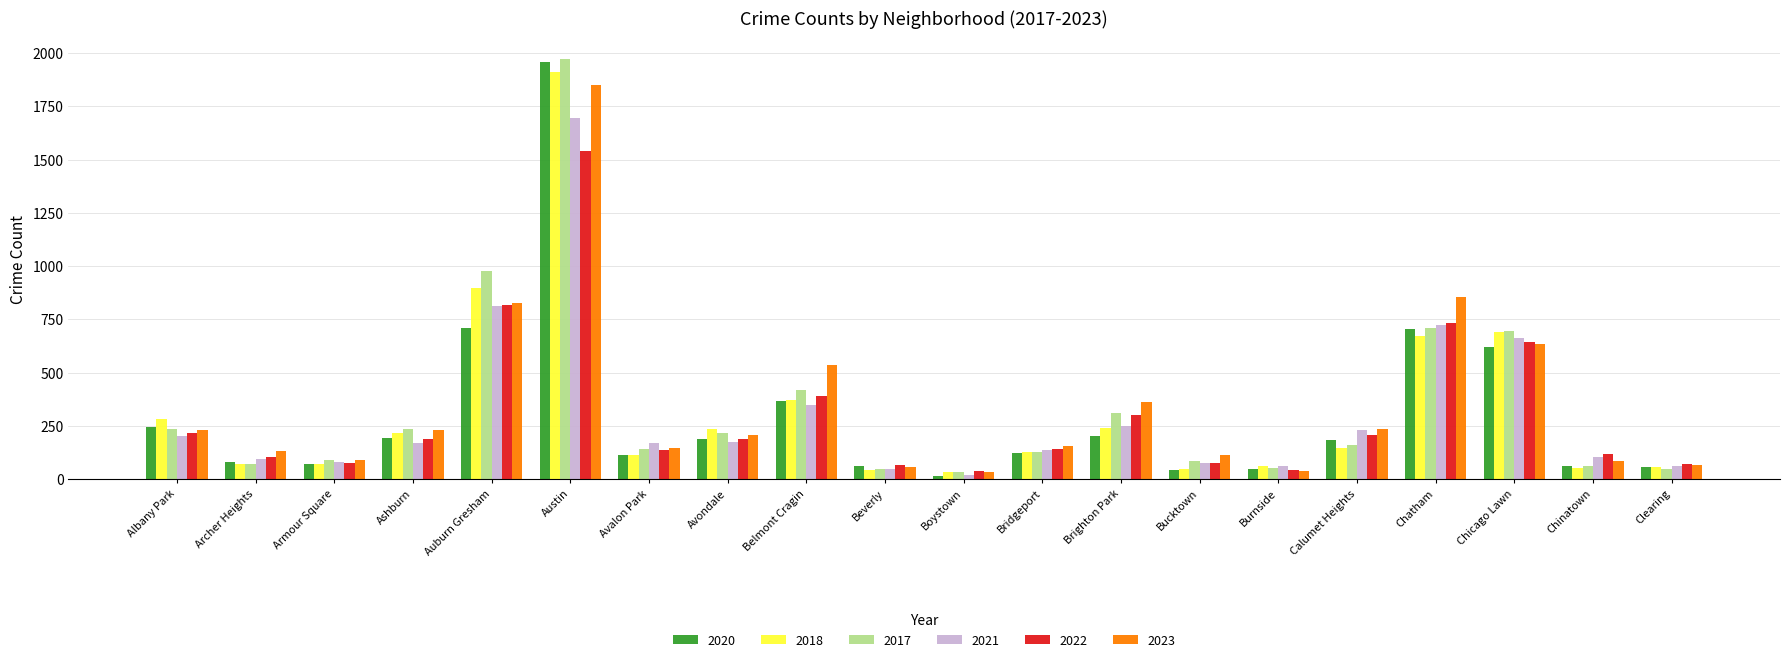

How many bars are there in total?

120